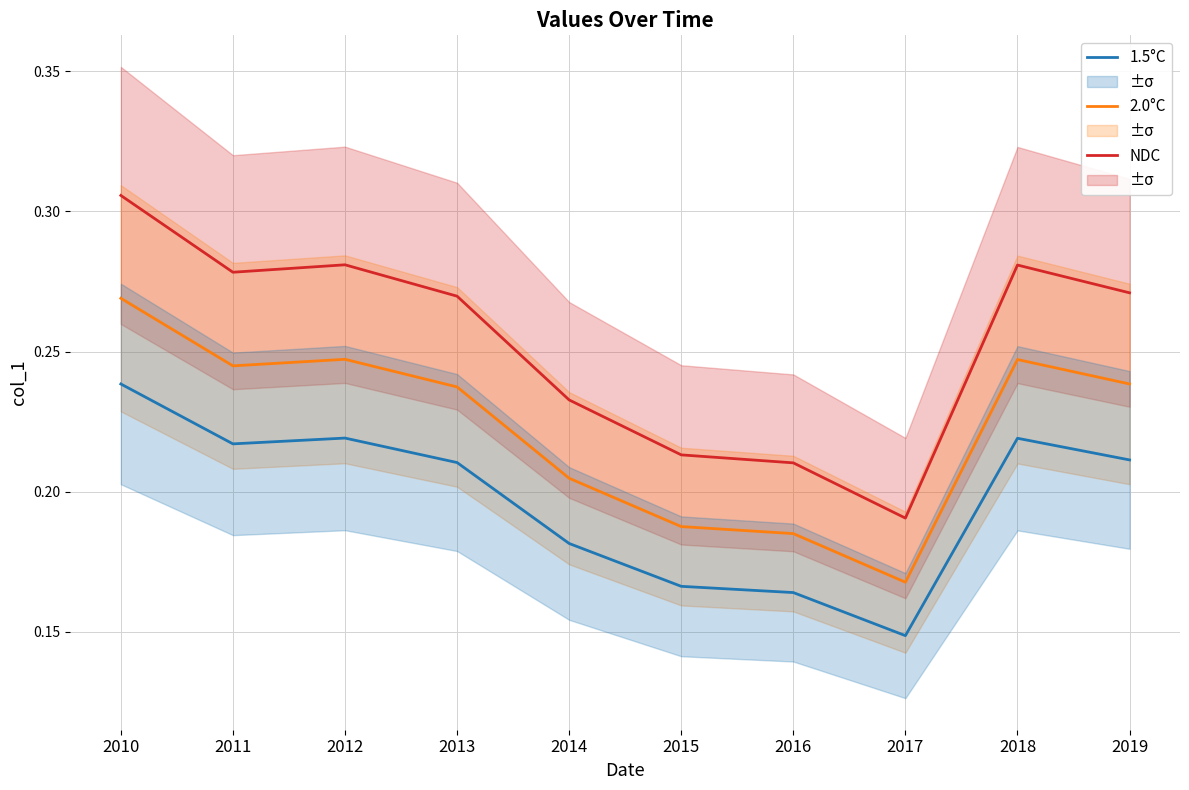

Rank the series by their maximum value, from lowest to highest.

1.5°C, 2.0°C, NDC